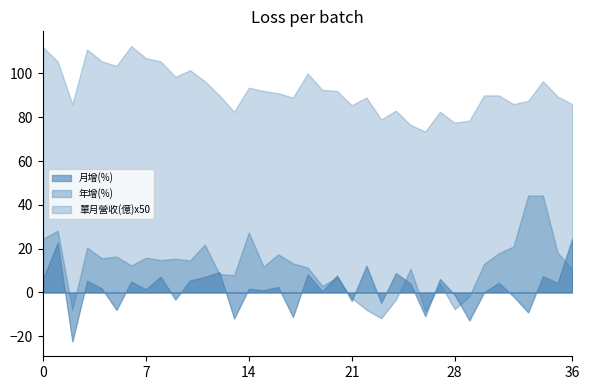

True or false: 單月營收(億)x50 and 年增(%) cross at least once.

False